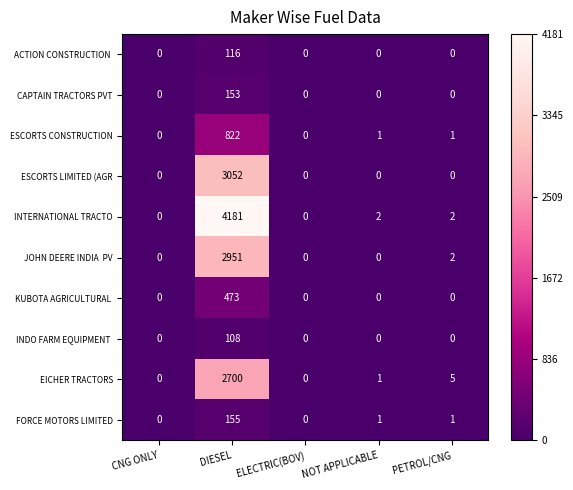

Read the EICHER TRACTORS value at DIESEL.

2700